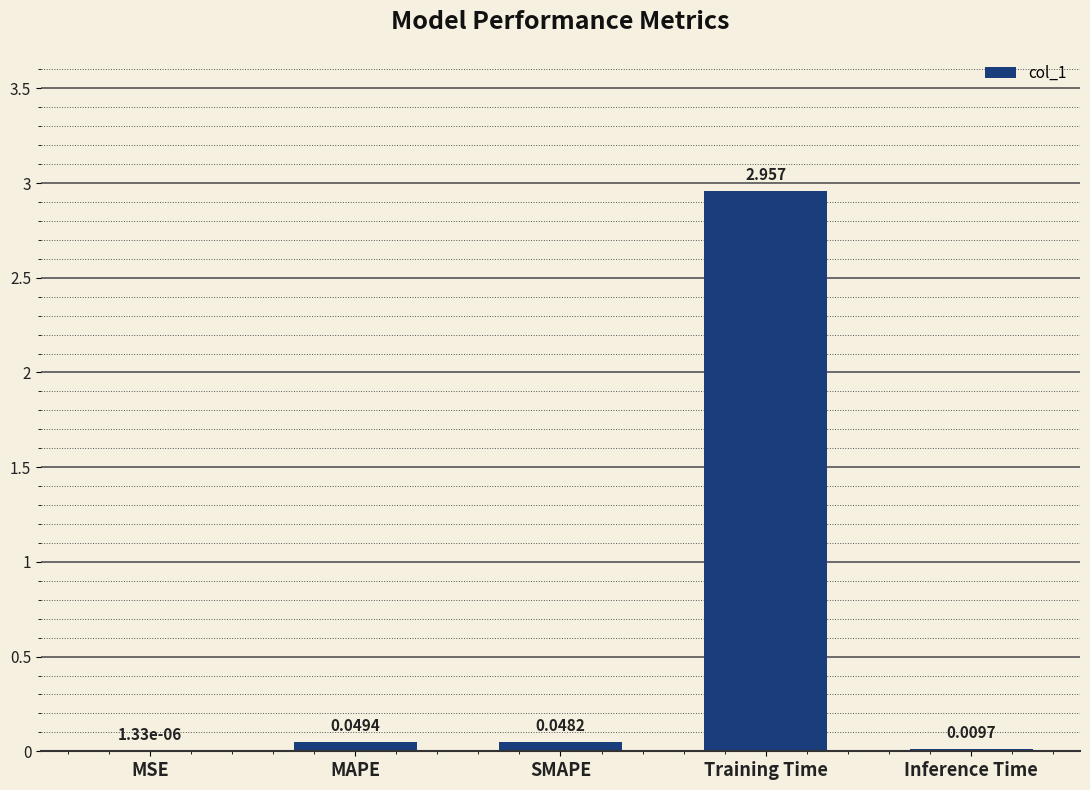

Which has a higher value, Training Time or MSE?

Training Time